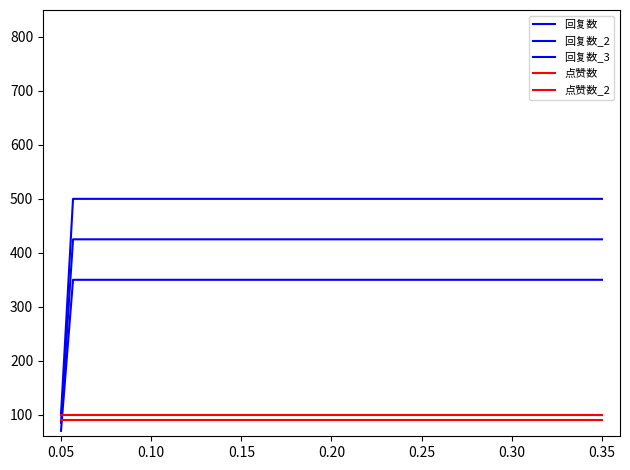

Is this an area chart (filled region under the line)?

No